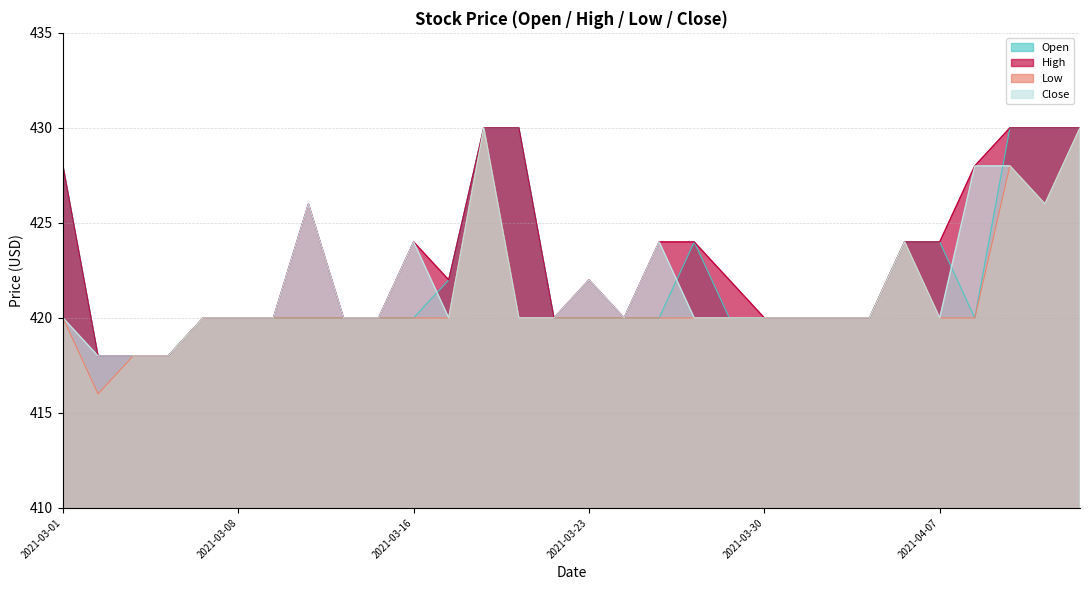

How many data points in High are less than 422?

14